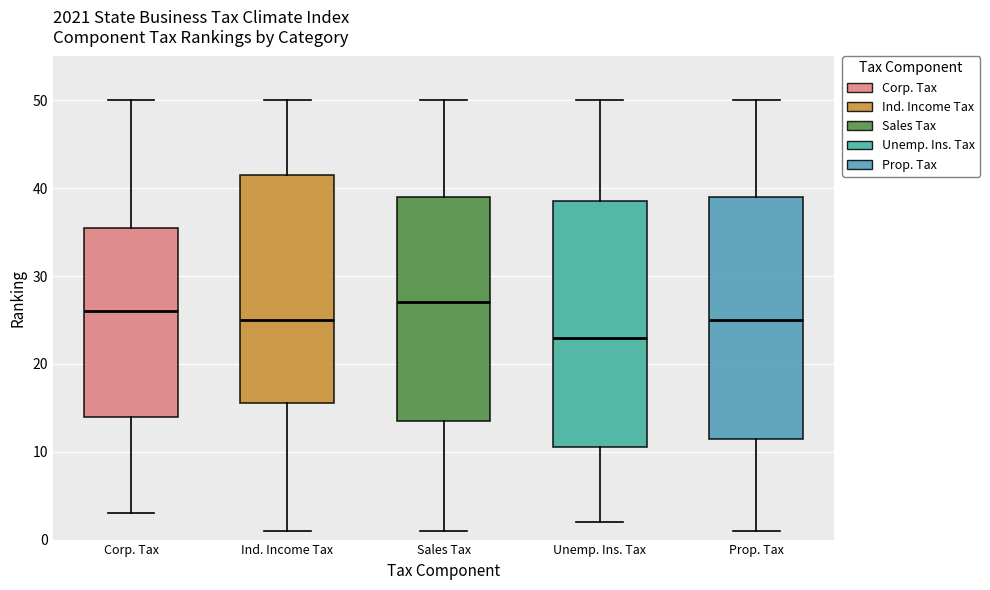

Reading left to right, transcribe this box plot: for each box, give where its median line is, the range the box spans, and where its two whiskers end, as read against the y-axis. The values are not printed on the chart, so give them approximately, as read against the axis.

Corp. Tax: median 26, box 14 to 36, whiskers 3 to 50
Ind. Income Tax: median 25, box 16 to 42, whiskers 1 to 50
Sales Tax: median 27, box 14 to 39, whiskers 1 to 50
Unemp. Ins. Tax: median 23, box 11 to 39, whiskers 2 to 50
Prop. Tax: median 25, box 12 to 39, whiskers 1 to 50